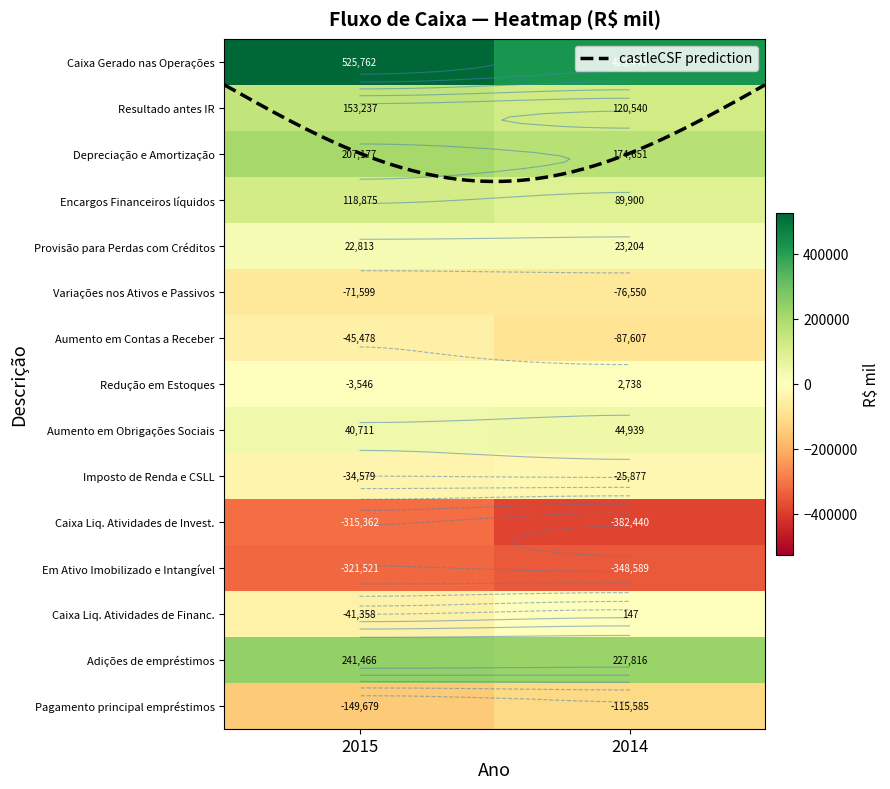

Is it true that Pagamento principal empréstimos equals -249460 at 2015?

False